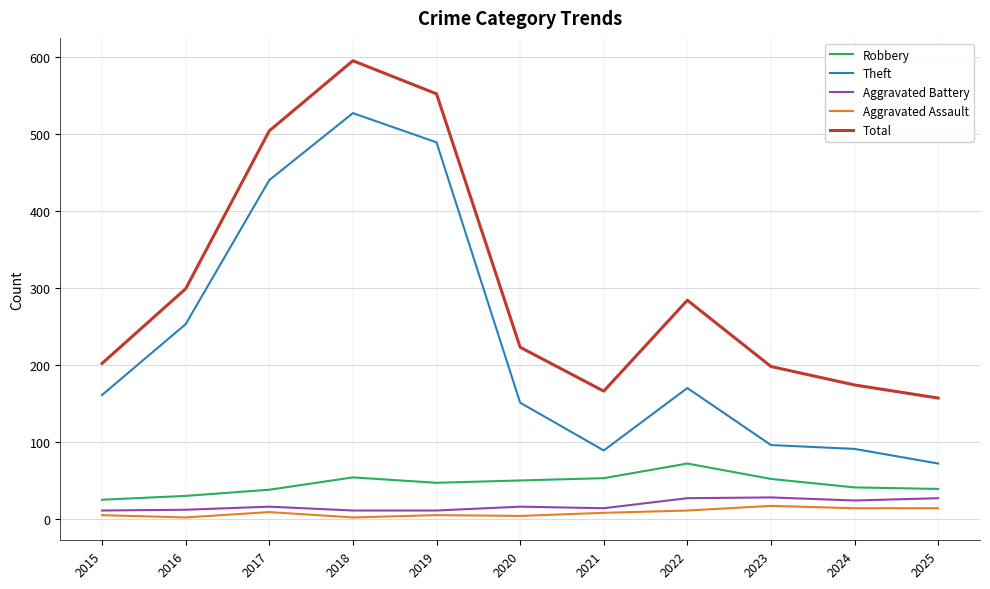

What is the highest value of the Theft series?

527